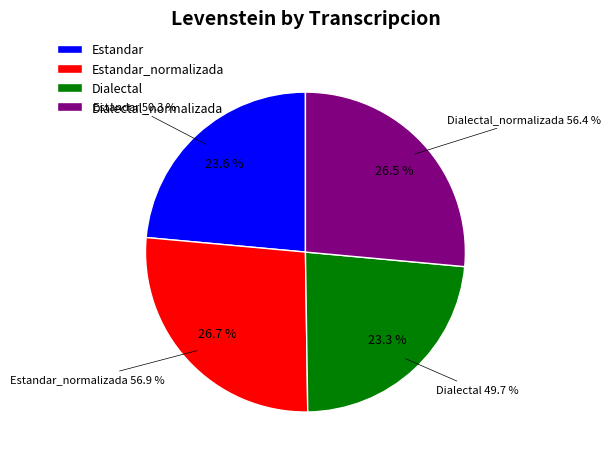

Which category has the smallest portion of the pie?

Dialectal